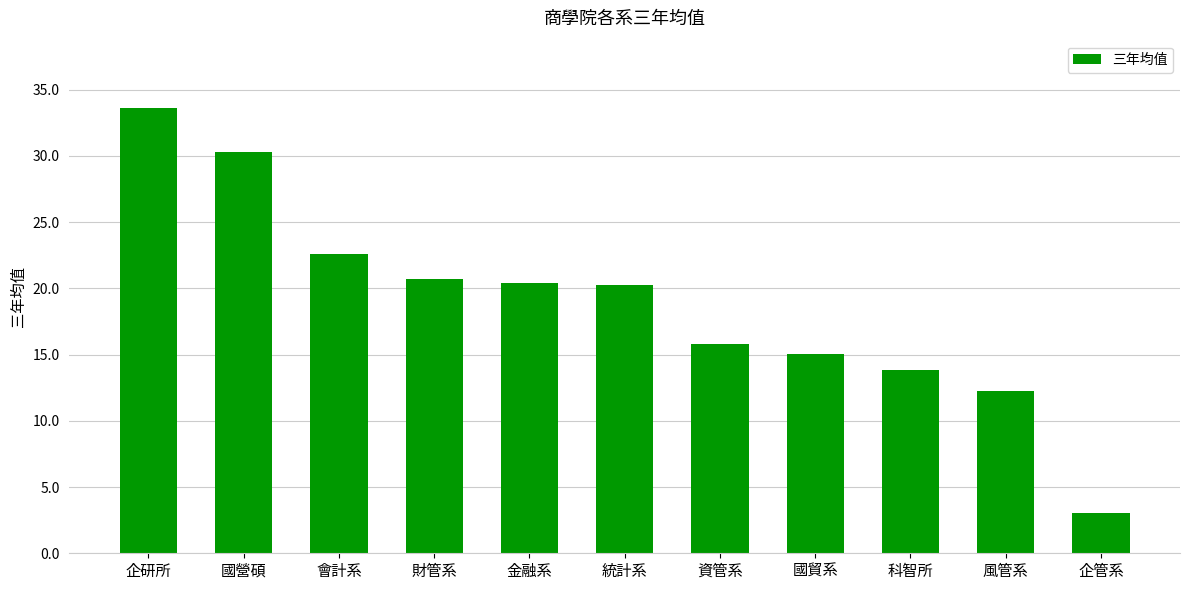

At which label does the data first exceed 20?

企研所